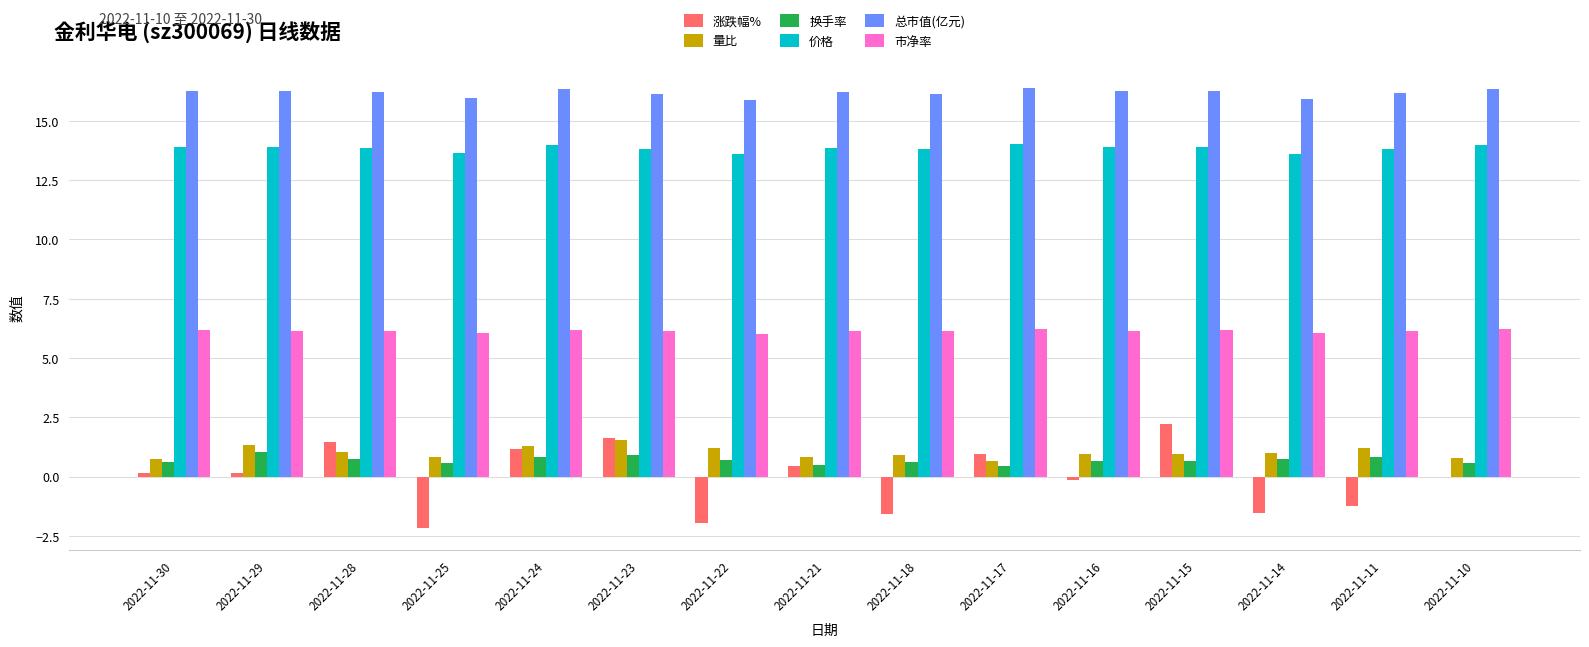

The 涨跌幅% series shows -1.2 at 2022-11-11. True or false?

True